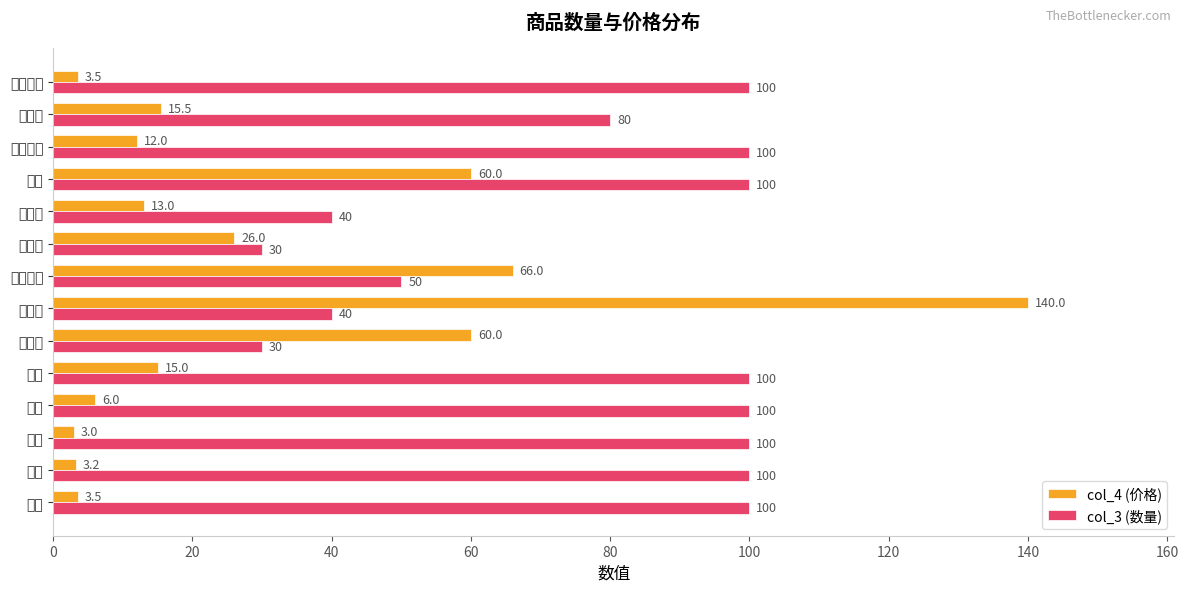

What is the approximate value of col_3 (数量) at 酸奶?

100.0